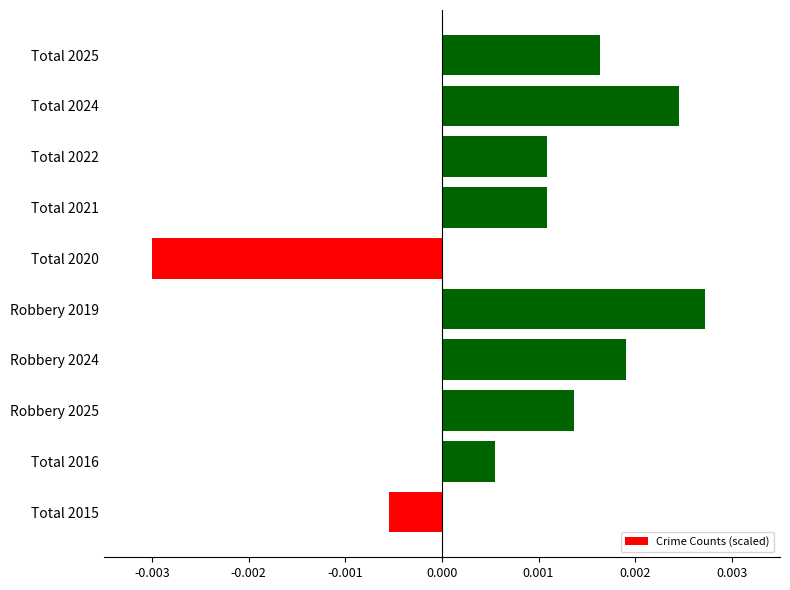

Between Total 2020 and Robbery 2024, which is larger?

Robbery 2024